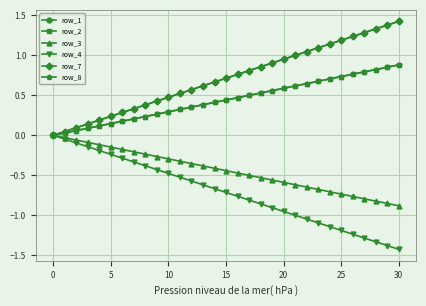

True or false: row_2 and row_4 cross at least once.

False